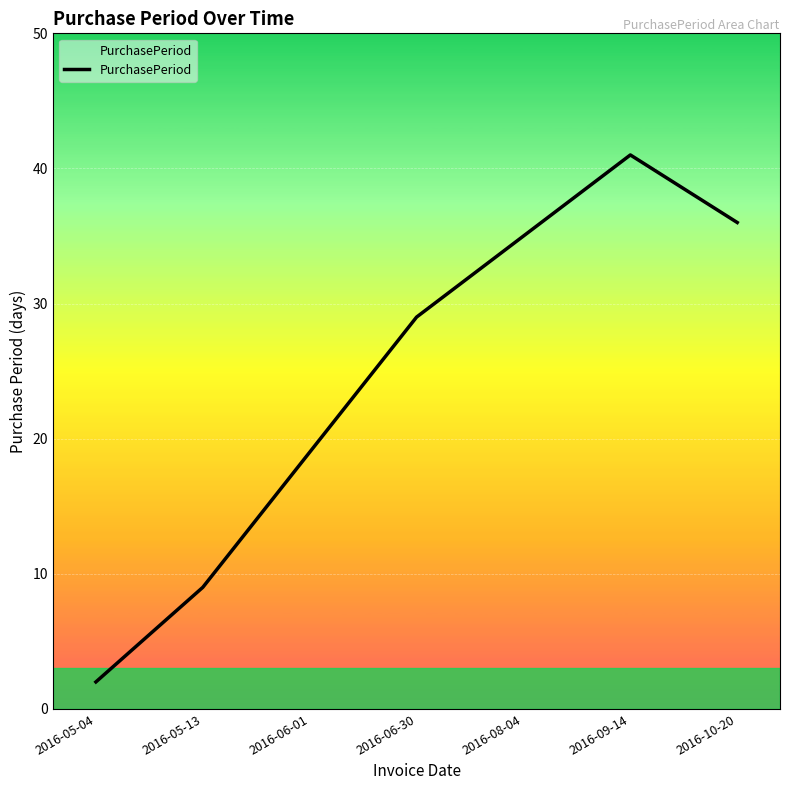

Which has a higher value, 2016-06-01 or 2016-05-04?

2016-06-01